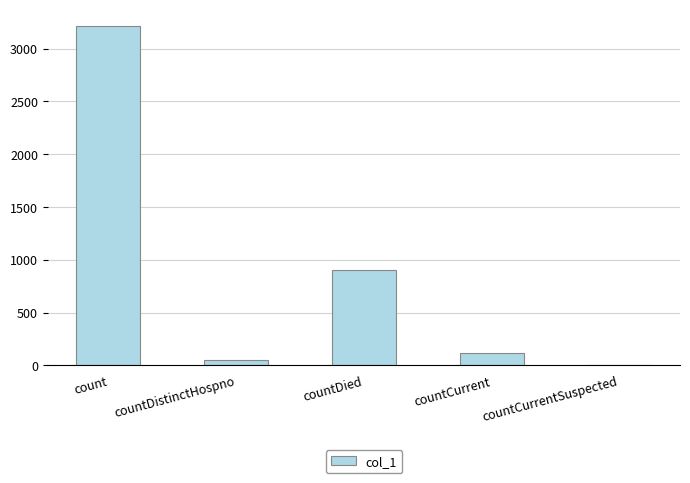

Reading left to right, extract all data points from this chart.

3211	54	903	121	0